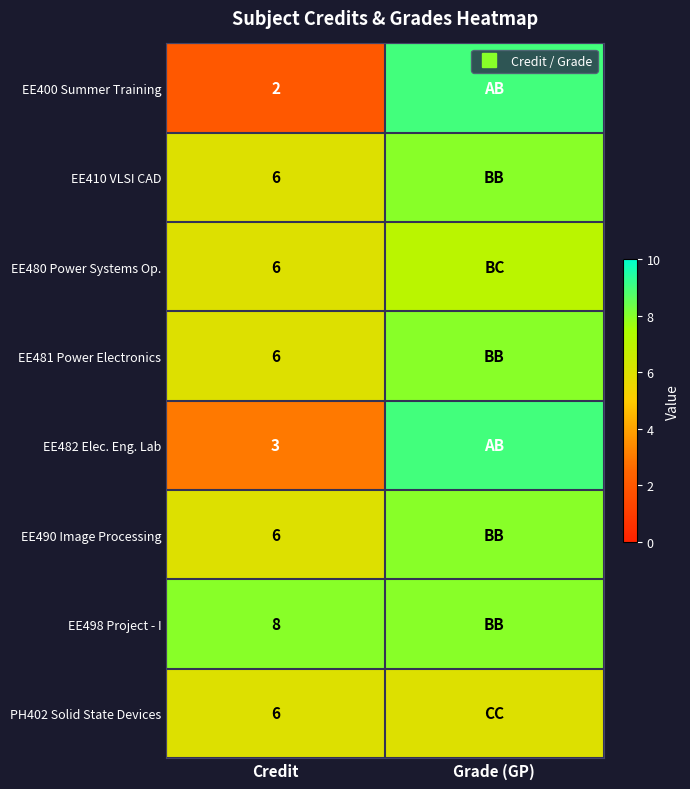

What is the maximum value for EE498 Project - I?

8